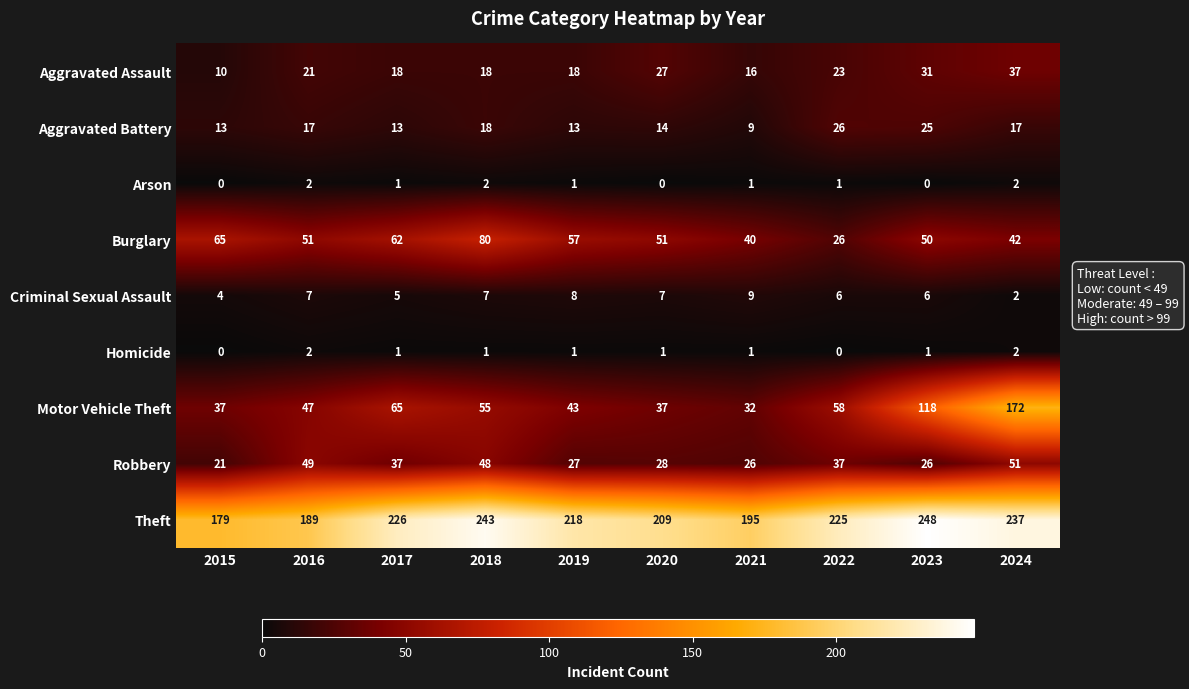

Where does the Burglary series first go above 51?

2015